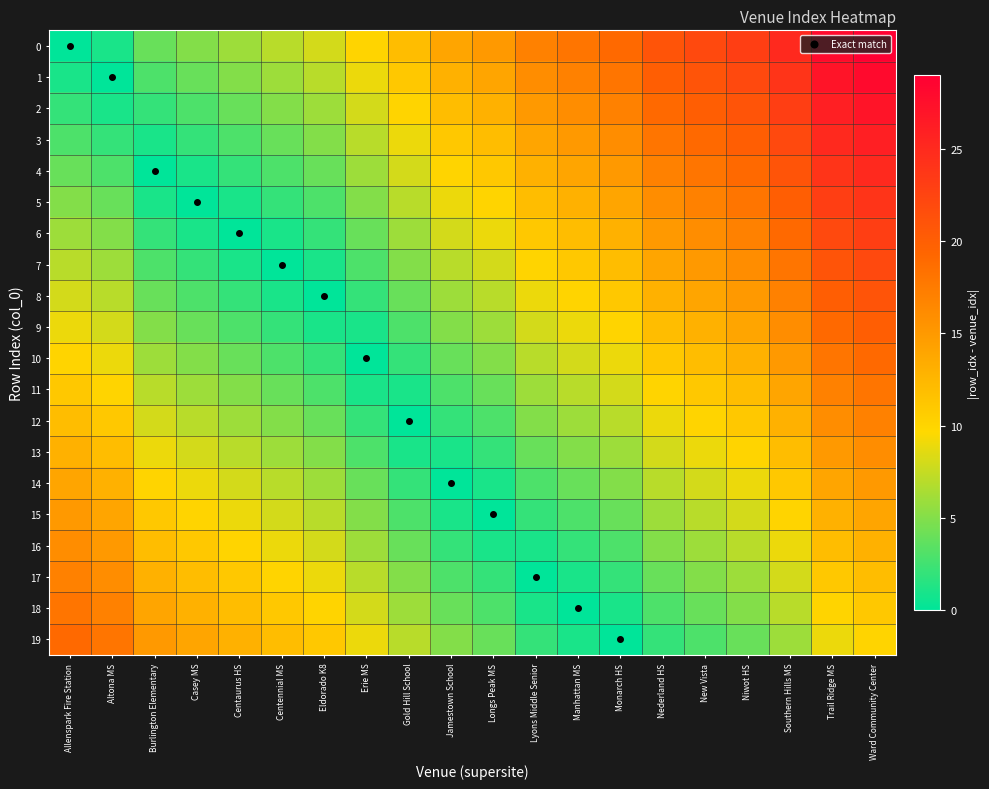

Between Casey MS and Monarch HS, which is larger?

Monarch HS